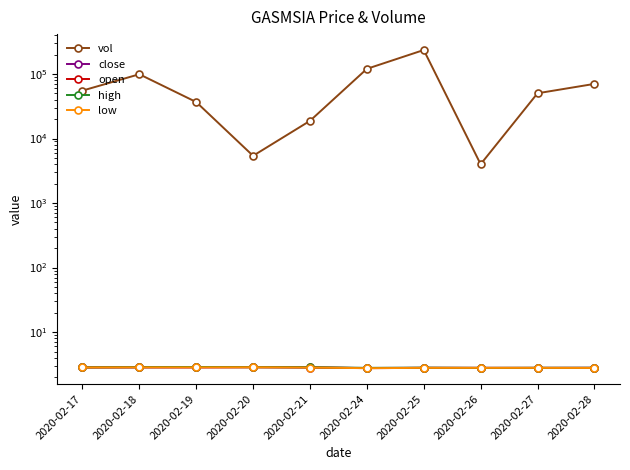

True or false: low and vol intersect in this chart.

False